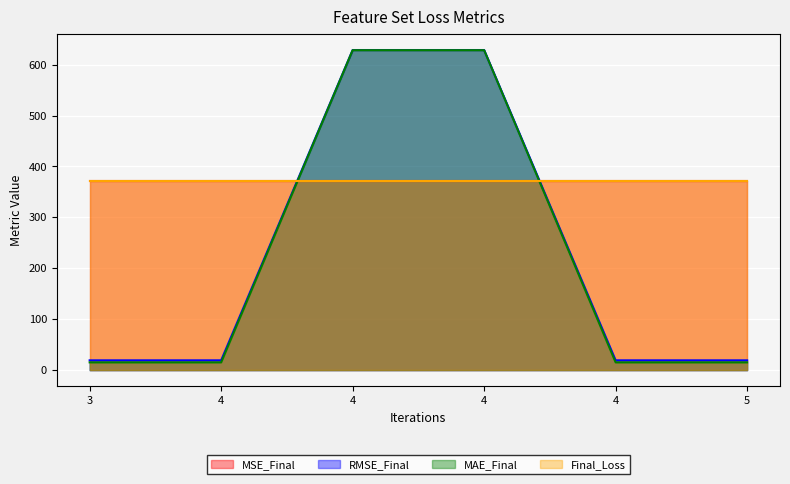

How many categories are shown in the chart?

6